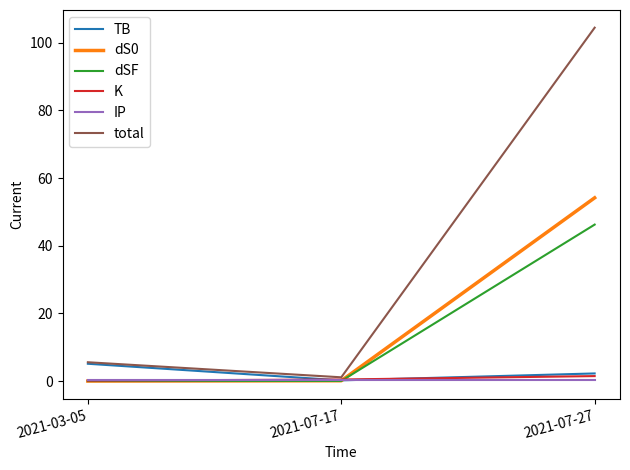

What is the sum of all dS0 values?

54.3